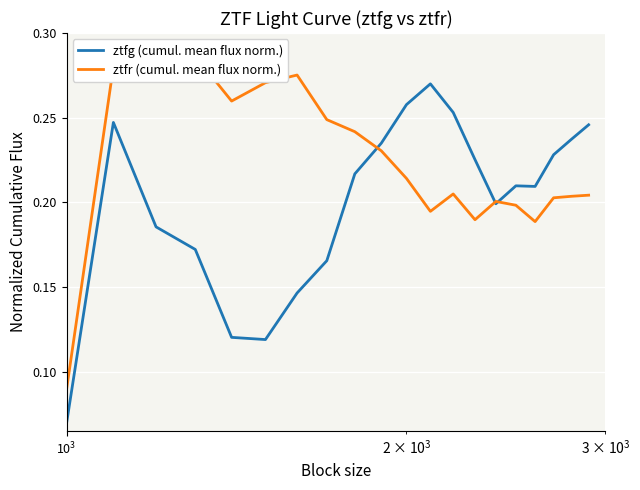

List the series in order of their overall mean, lowest first.

ztfg (cumul. mean flux norm.), ztfr (cumul. mean flux norm.)